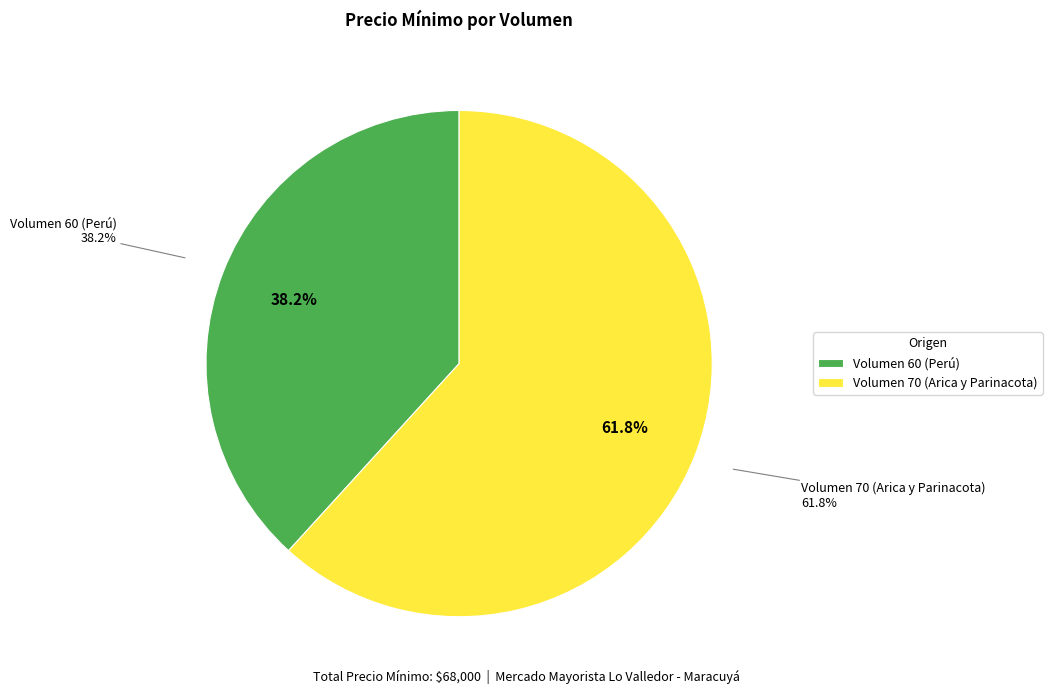

Which category has the biggest portion of the pie?

Volumen 70 (Arica y Parinacota)